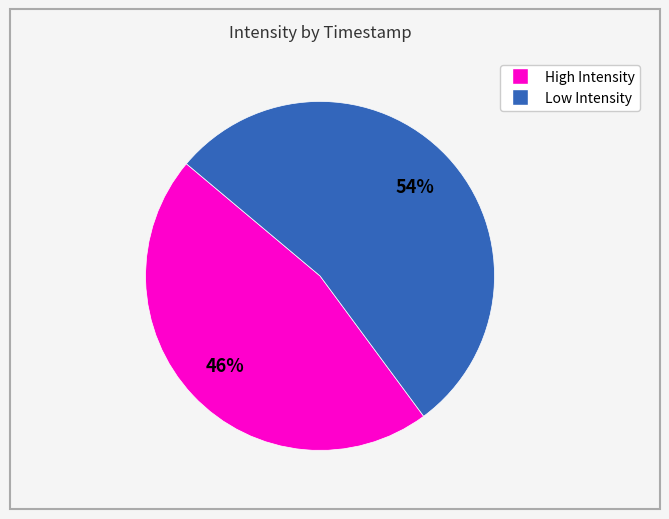

To the nearest percent, what is the average slice percentage?

50%